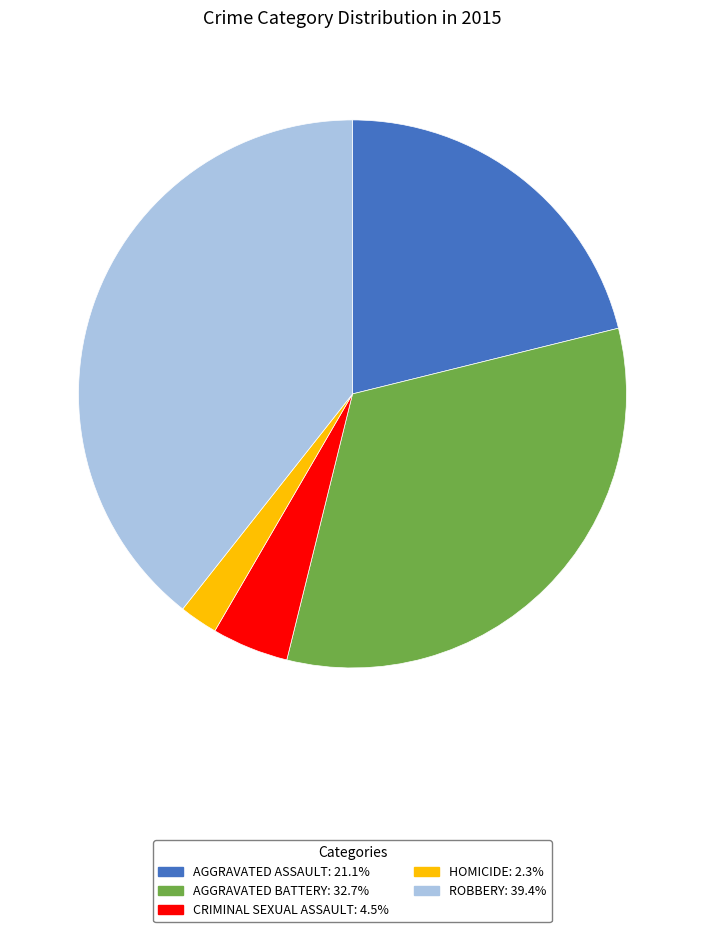

Does any single category account for the majority?

No